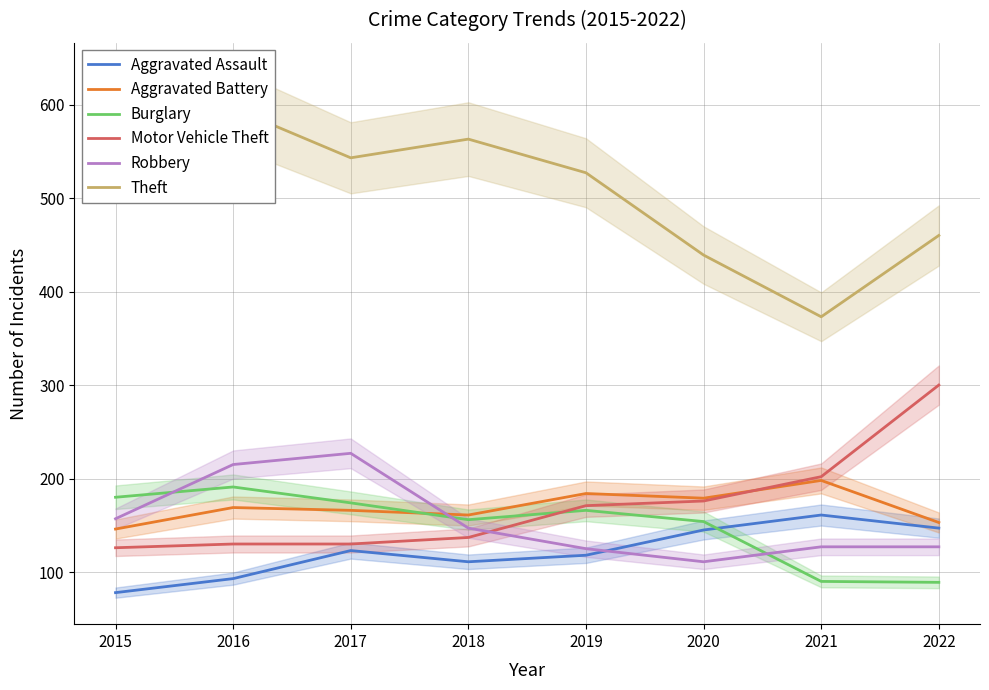

Is this an area chart (filled region under the line)?

No